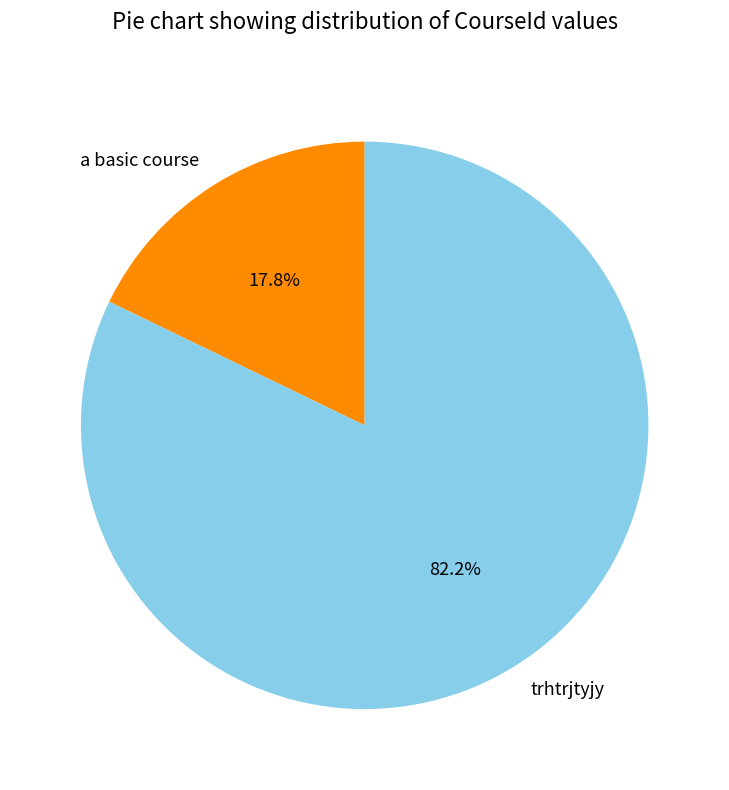

Combined, what portion of the pie is trhtrjtyjy and a basic course?

100.0%